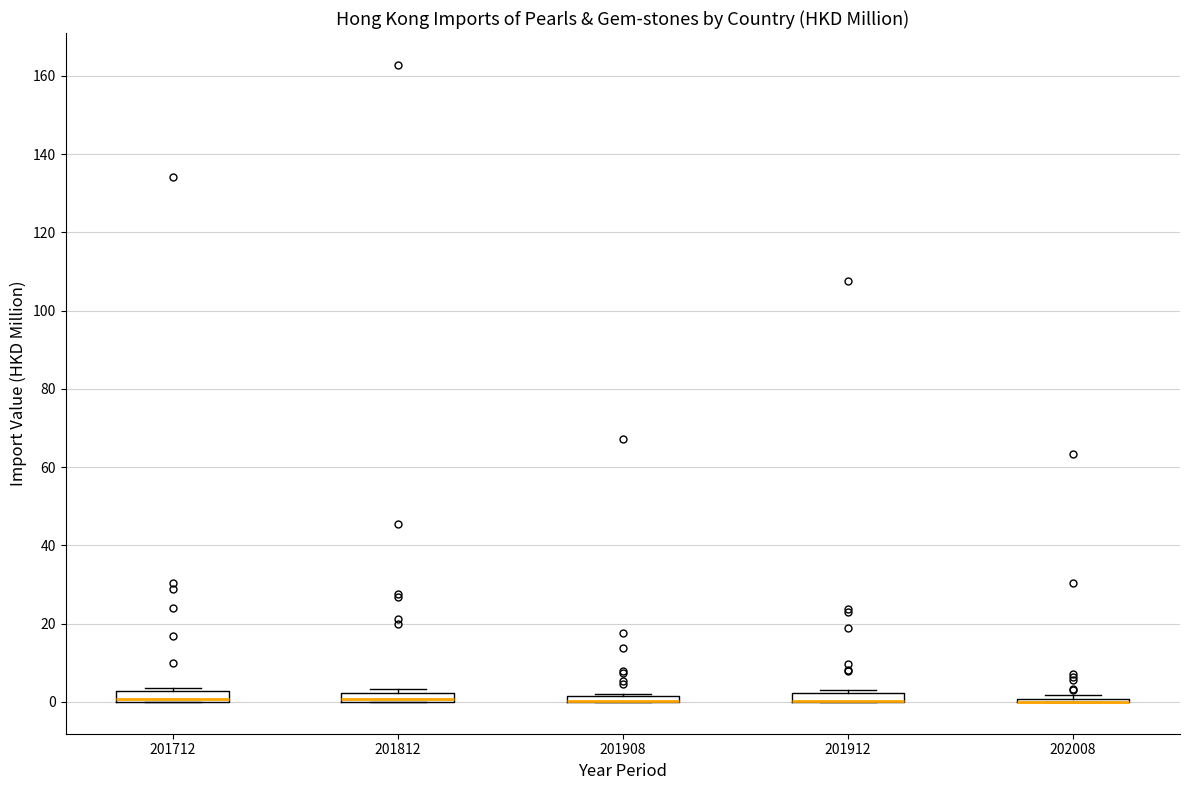

Where is the upper edge of the box at x = 201712 on the y-axis? The values are not printed on the chart, so give them approximately, as read against the axis.

2